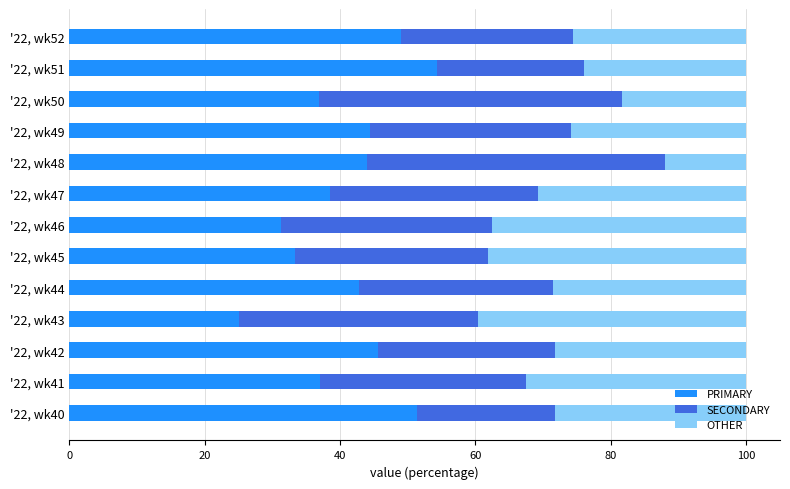

List the labels in order of PRIMARY value, largest first.

'22, wk51, '22, wk40, '22, wk52, '22, wk42, '22, wk49, '22, wk48, '22, wk44, '22, wk47, '22, wk41, '22, wk50, '22, wk45, '22, wk46, '22, wk43